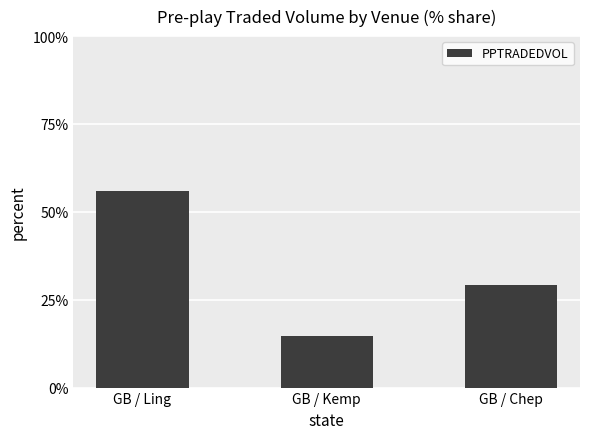

What position from the left is GB / Kemp?

2